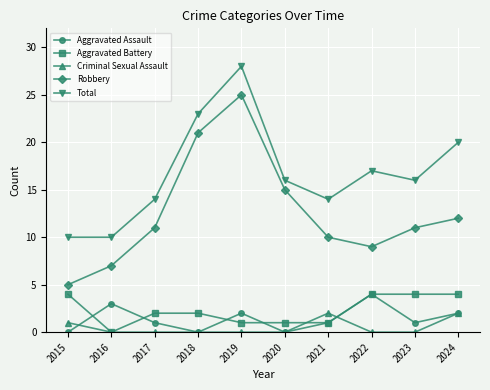

At which category does Robbery reach its first local peak?

2019